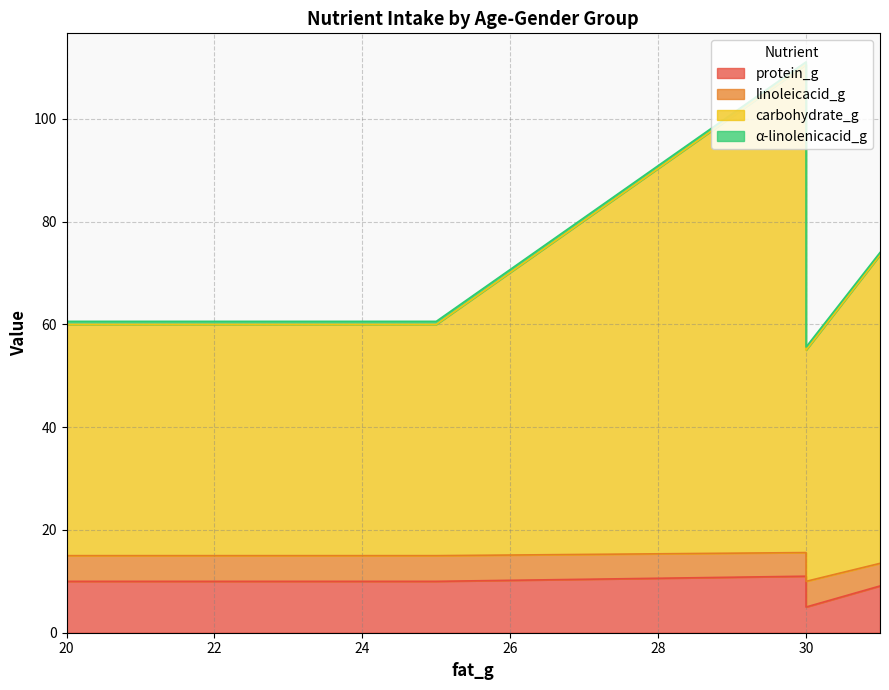

What is the total value across all series at Preg19_30?

60.6